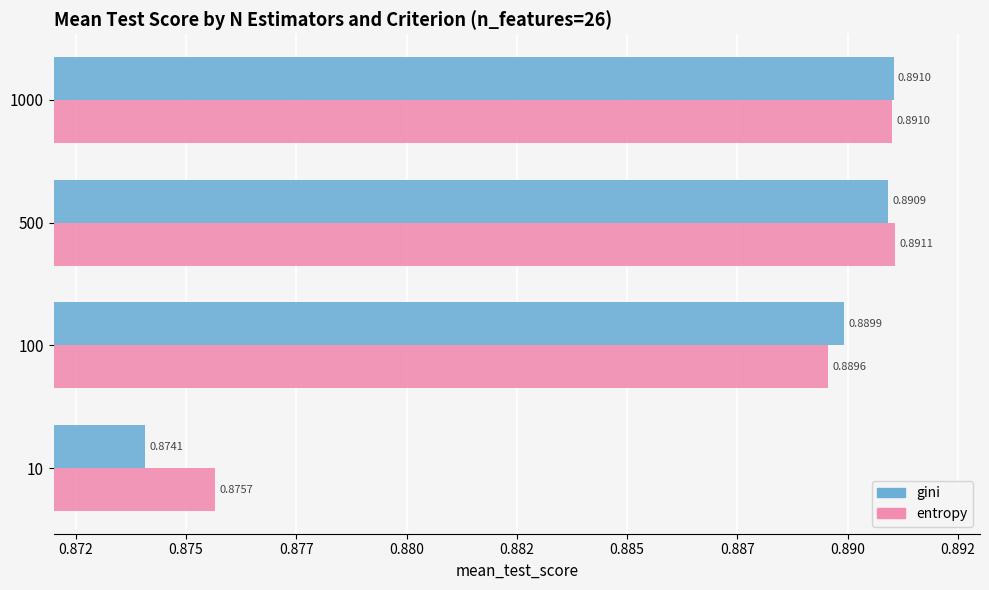

What are all the series names shown in the legend?

gini, entropy